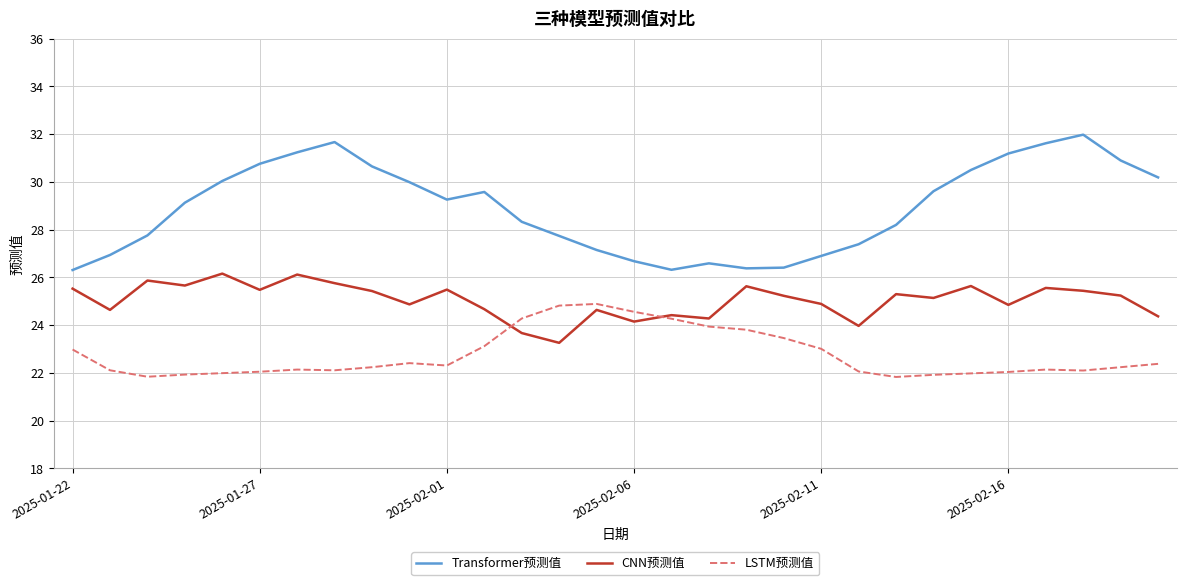

What is the greatest value displayed?

32.0